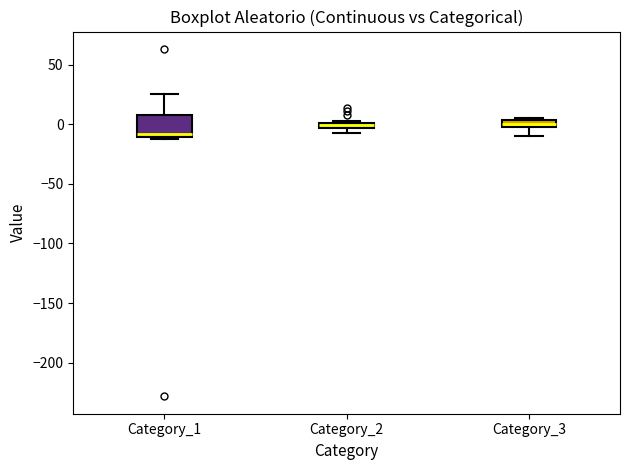

Where is the lower edge of the box for Category_2 on the y-axis? The values are not printed on the chart, so give them approximately, as read against the axis.

-5